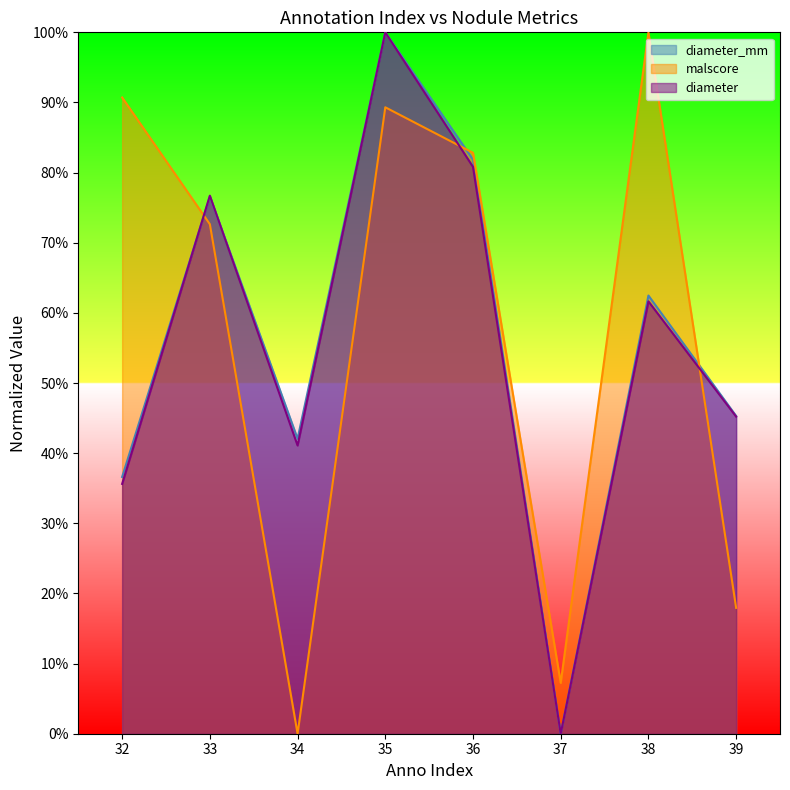

Which series ends up on top after the final intersection of diameter and malscore?

diameter